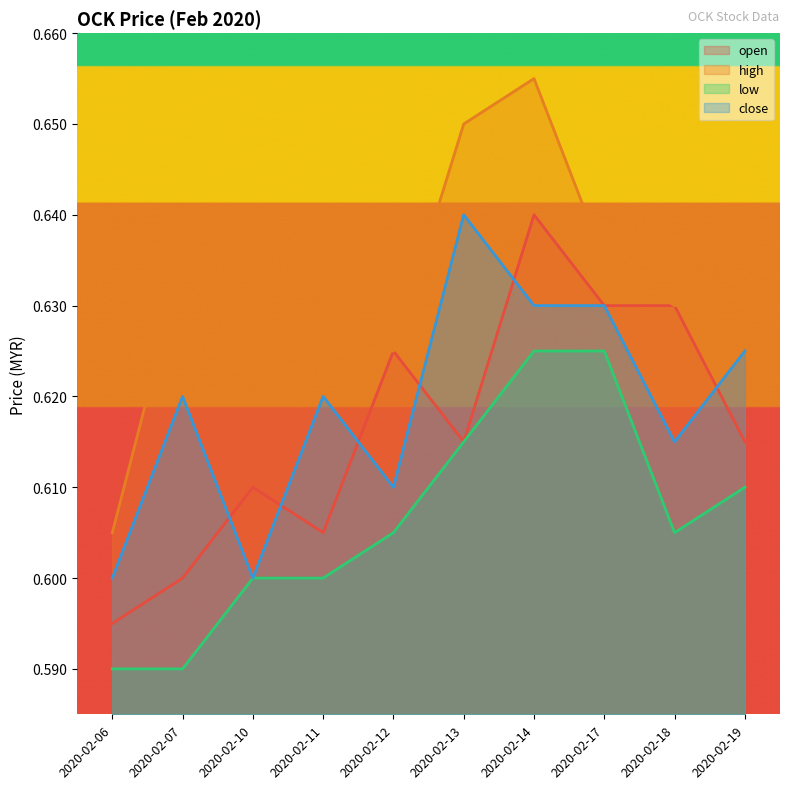

Which series has the largest range (max minus min)?

high